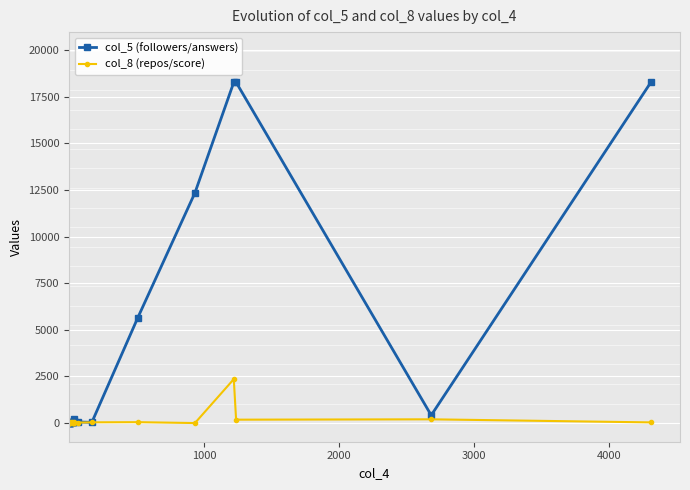

How many lines are shown in the chart?

2